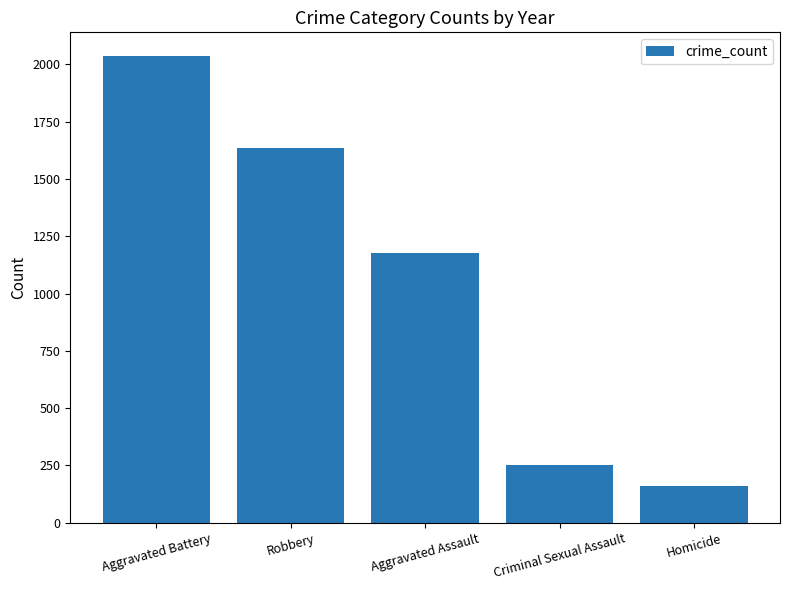

What is the smallest value displayed?

162